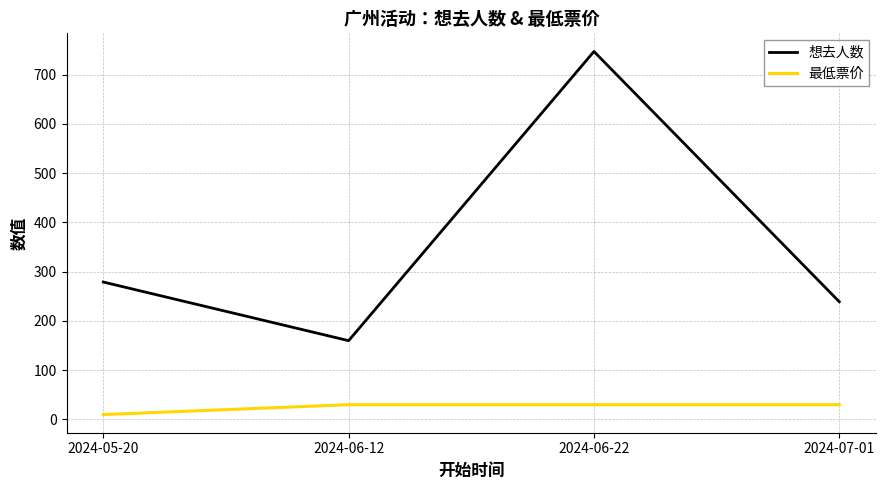

At which category is the sum across all series the highest?

2024-06-22